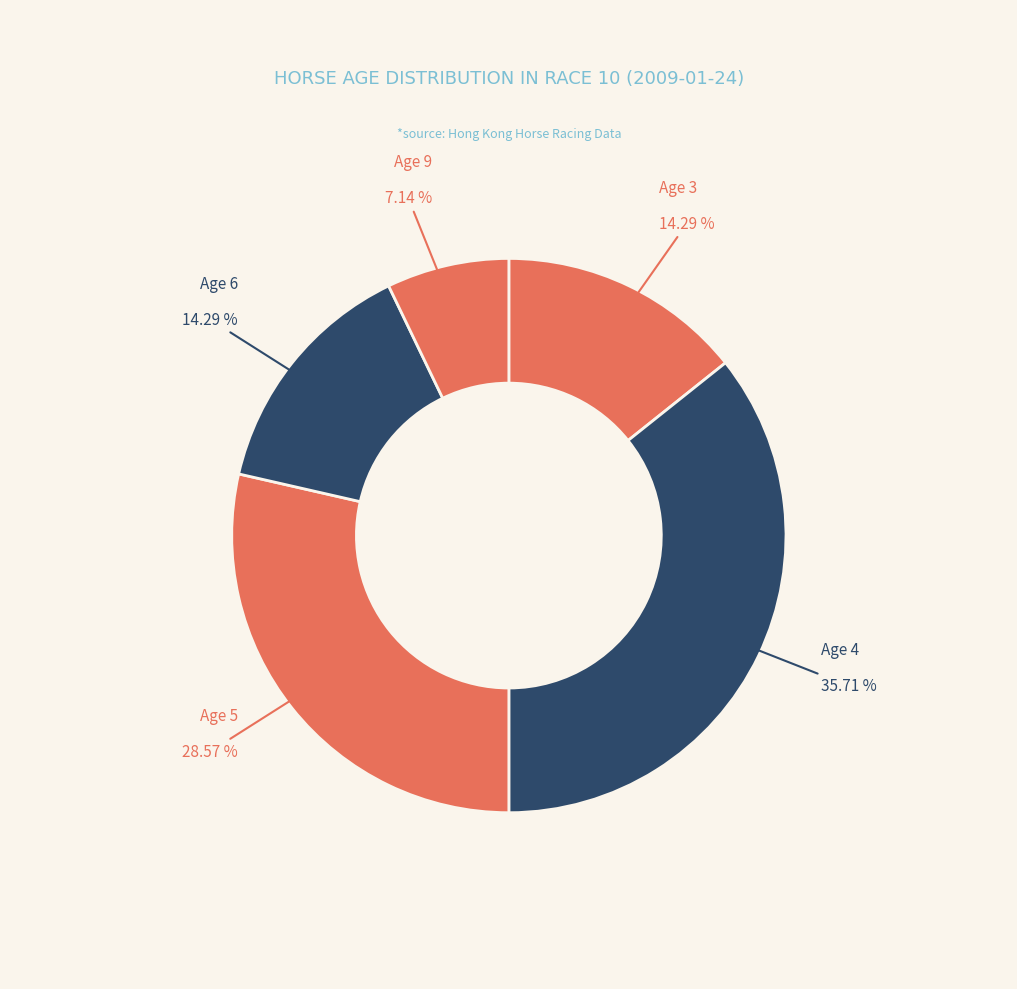

To the nearest percent, what is the difference between the largest and smallest slice percentages?

29%